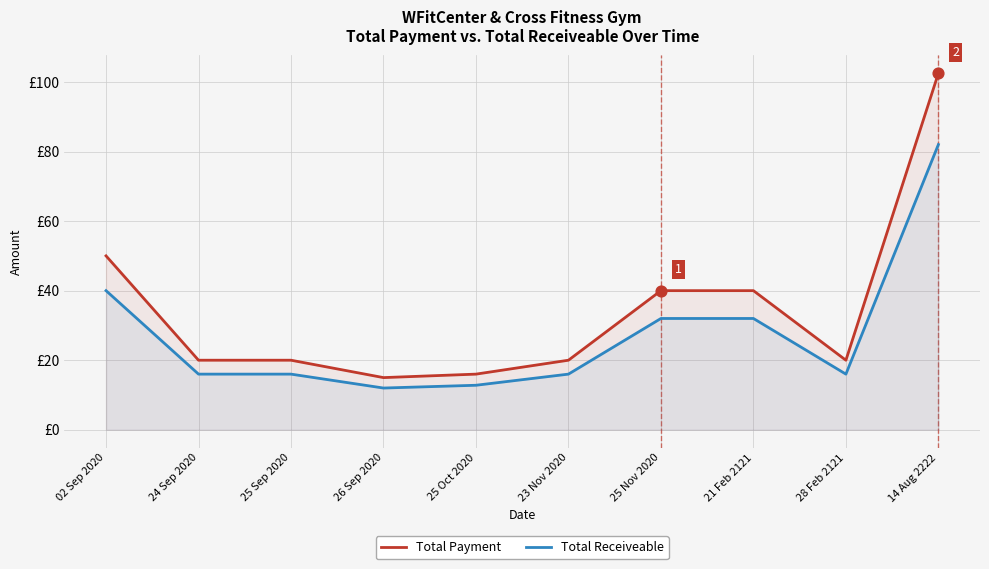

What are all the series names shown in the legend?

Total Payment, Total Receiveable